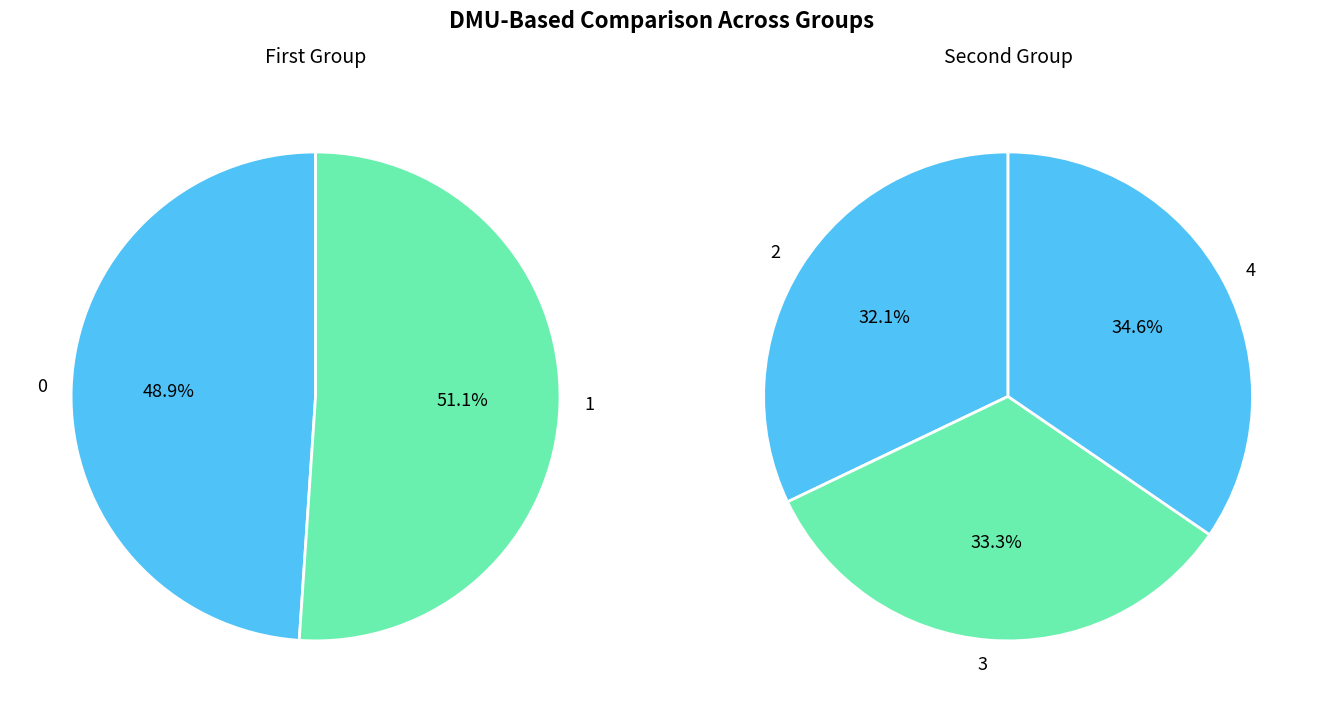

How many slices are in this pie chart?

5